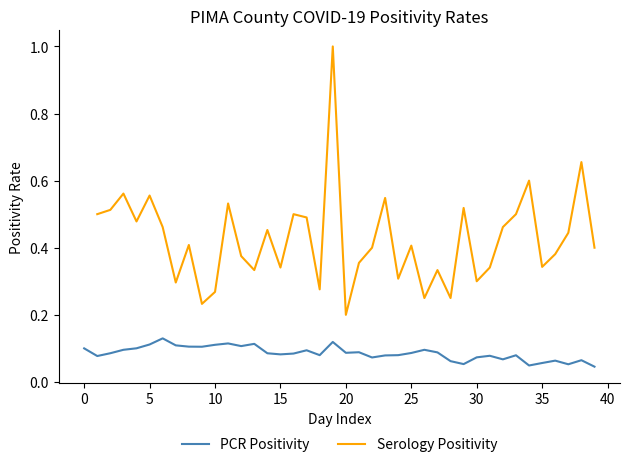

The Serology Positivity series shows 0.1 at 28. True or false?

False